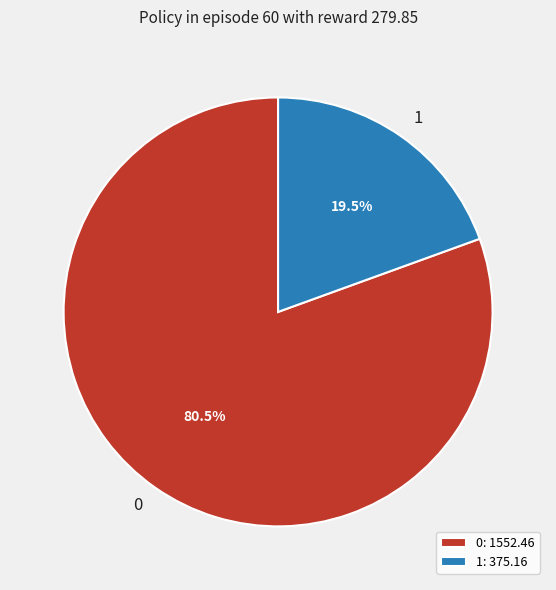

Count the number of slices in the pie.

2